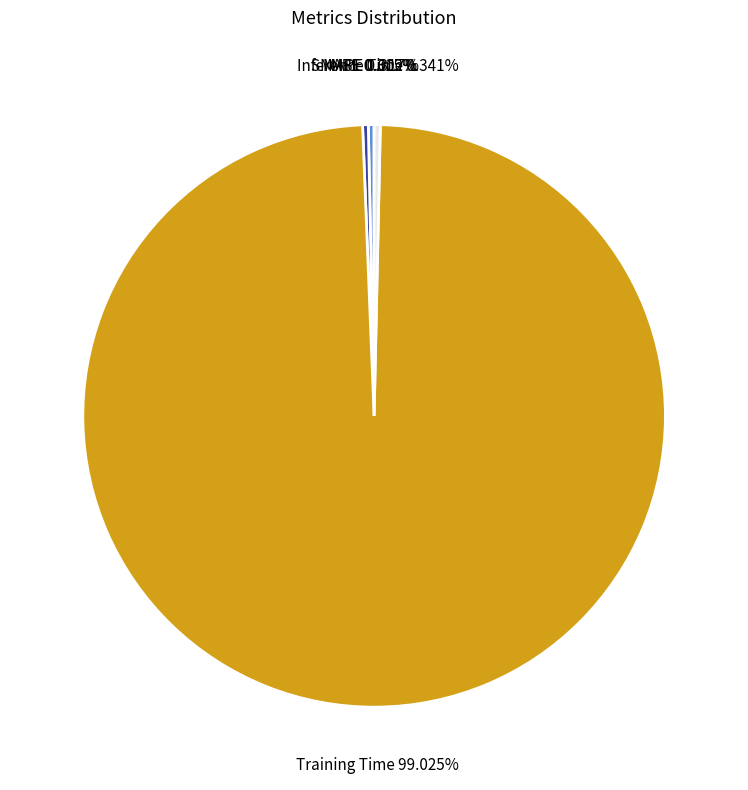

Is there any slice that represents more than half of the pie?

Yes